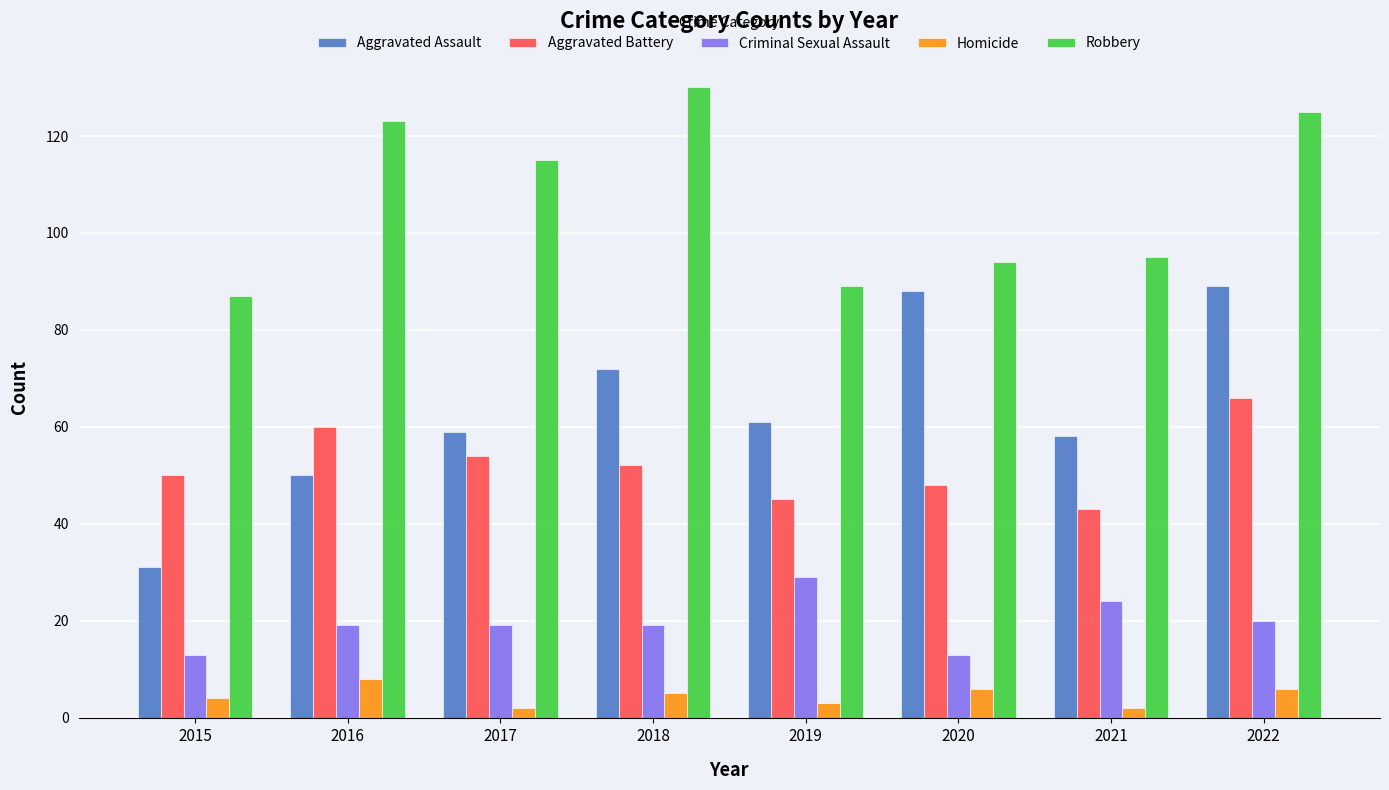

Which series has the widest spread of values?

Aggravated Assault